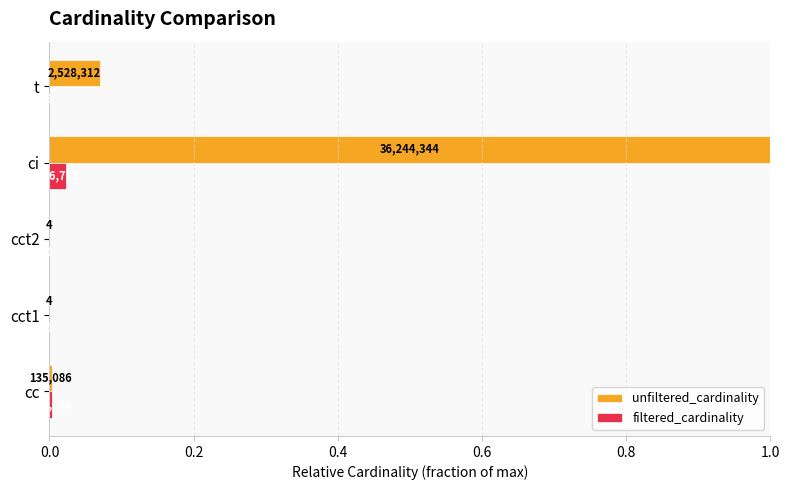

What are all the series names shown in the legend?

unfiltered_cardinality, filtered_cardinality